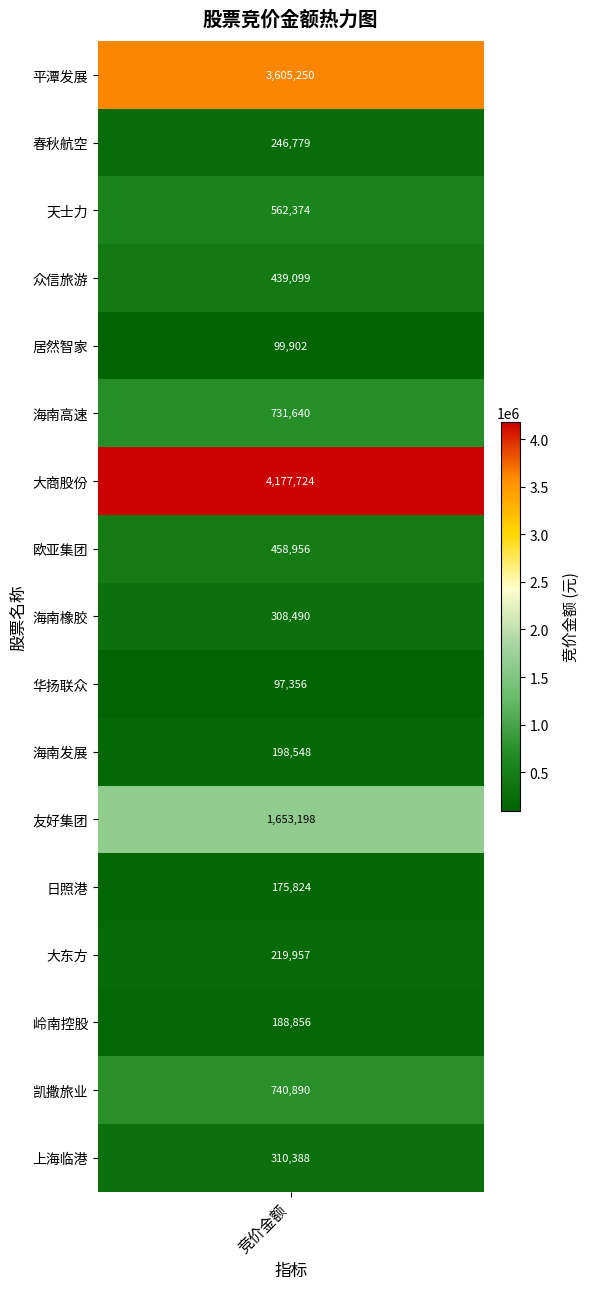

What is the minimum value shown in the chart?

97356